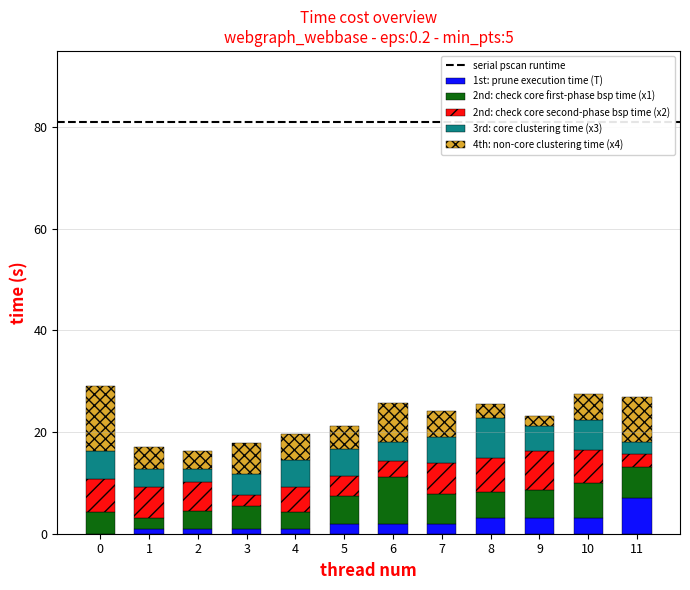

The value of 2nd: check core first-phase bsp time (x1) at 8 is 5.1. True or false?

True